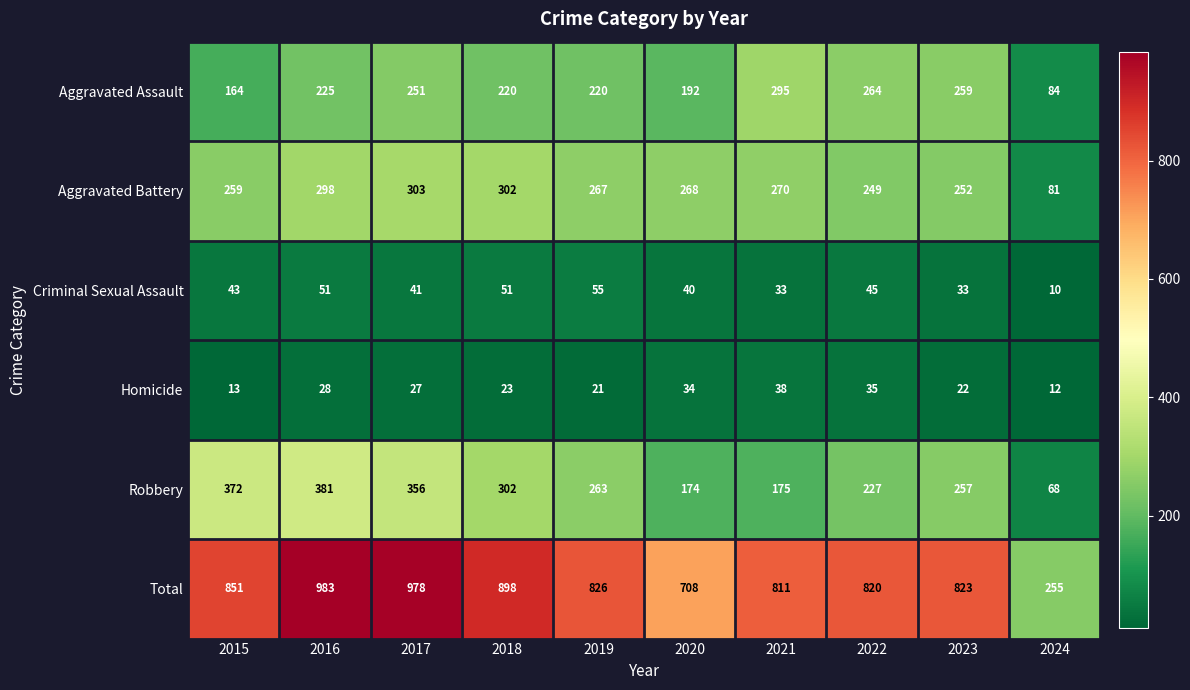

Rank the series at 2016 from lowest to highest value.

Homicide, Criminal Sexual Assault, Aggravated Assault, Aggravated Battery, Robbery, Total